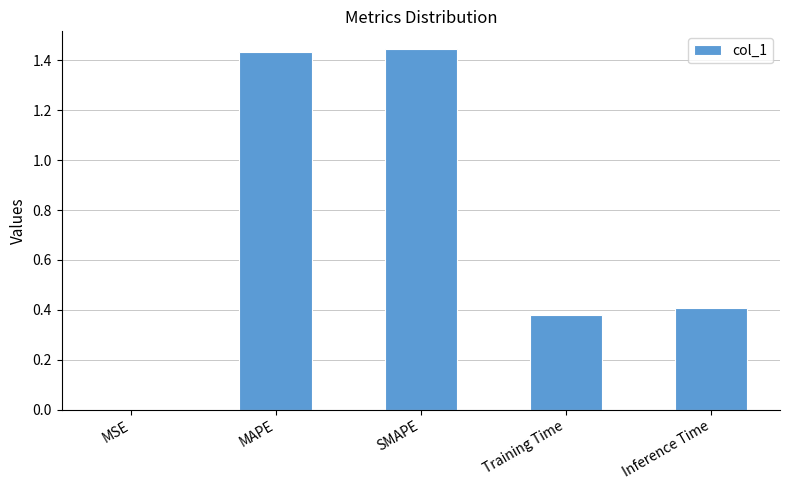

What is the sum of the values at MAPE and Training Time?

1.8